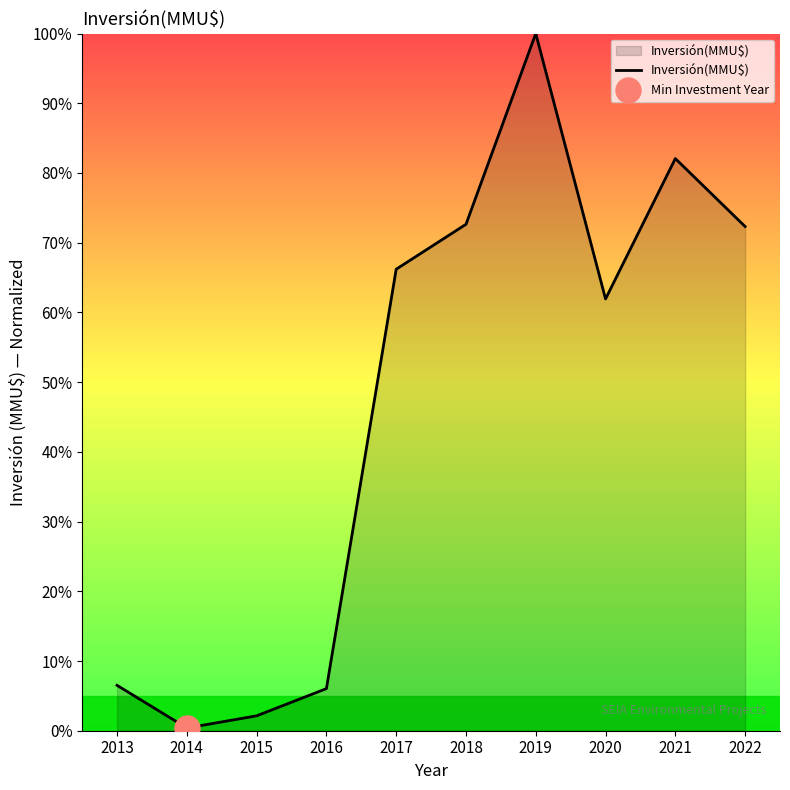

Rank the categories by value from lowest to highest.

2014, 2015, 2016, 2013, 2020, 2017, 2022, 2018, 2021, 2019